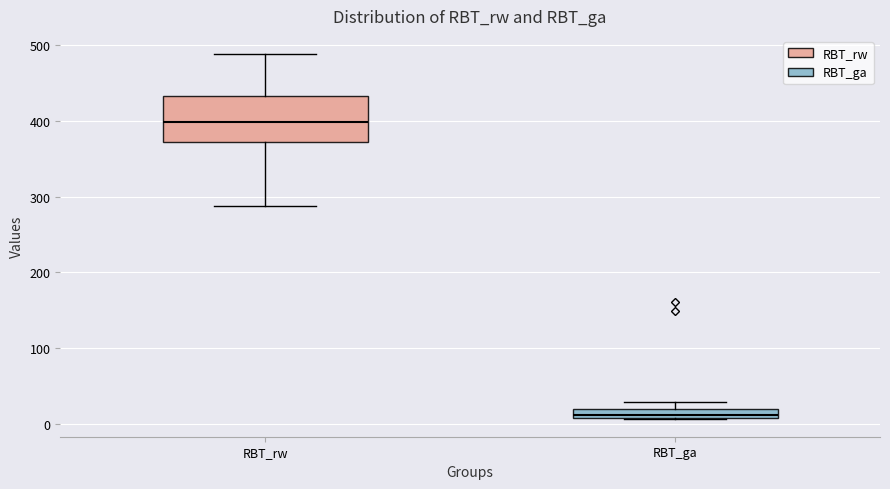

Comparing the boxes themselves (not the whiskers), which one is the tallest?

RBT_rw